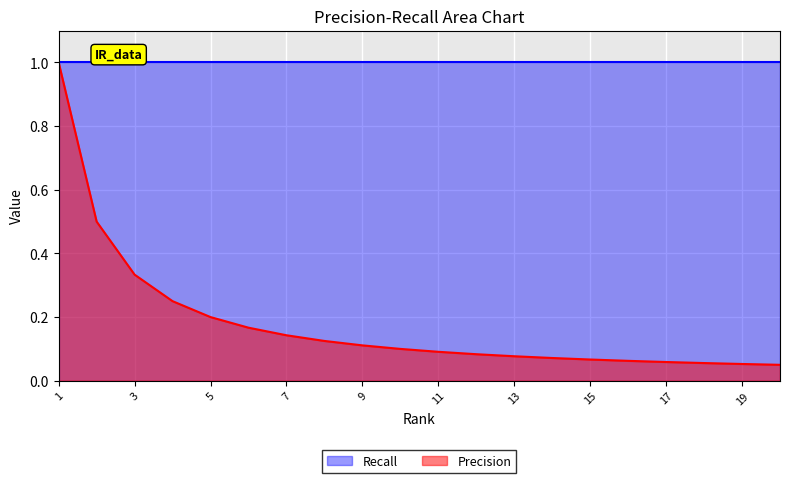

The chart shows a value of 0.1 at 15. True or false?

True